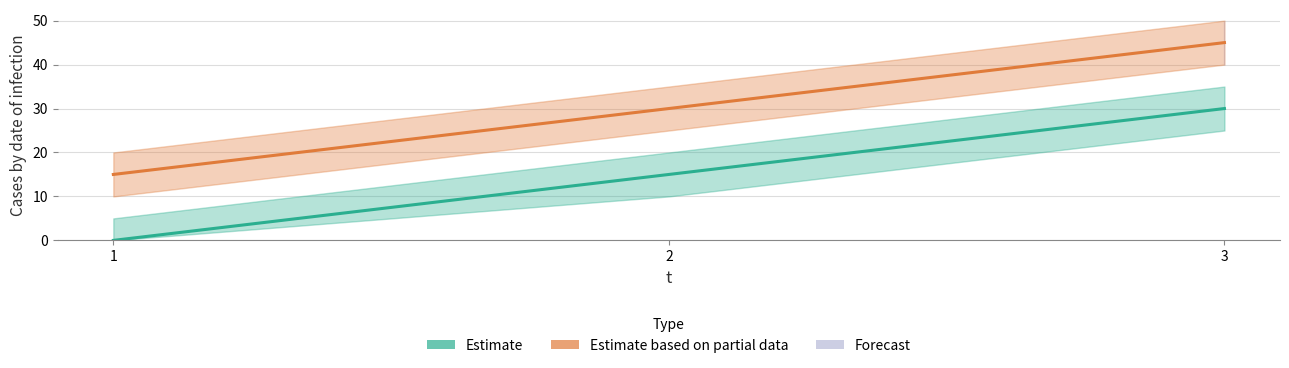

Count the number of data series in this chart.

2